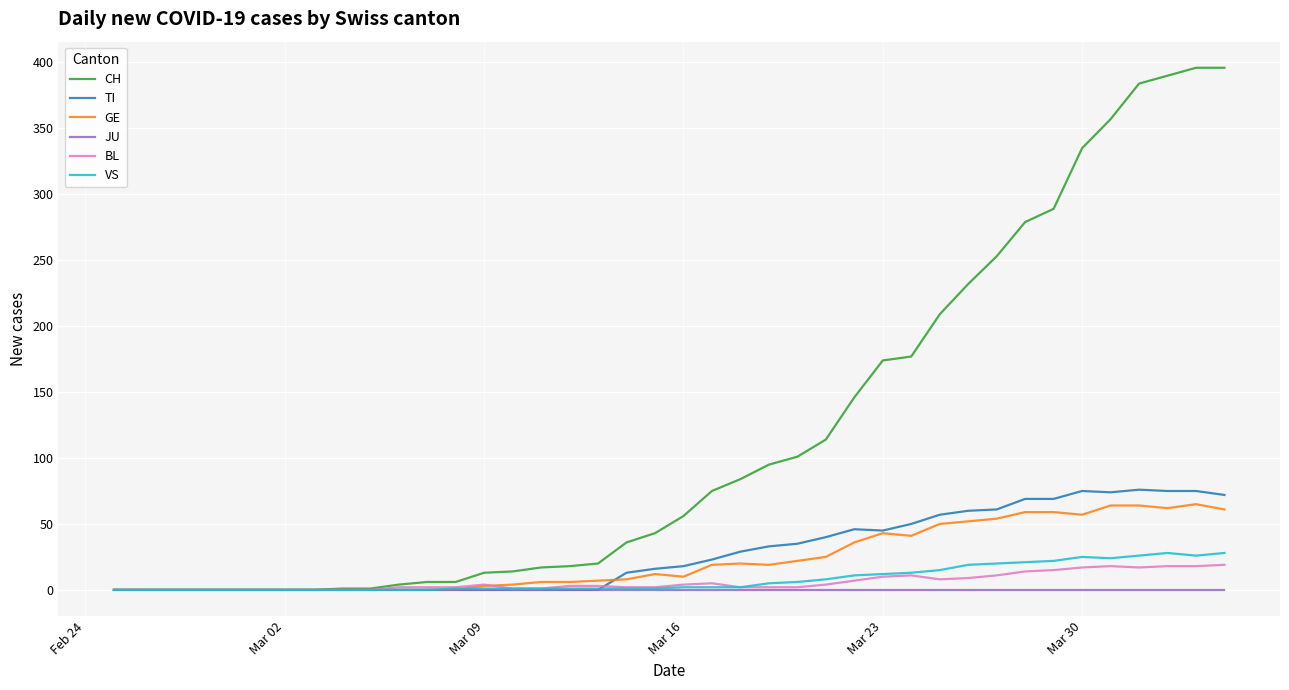

Which series has the largest range (max minus min)?

CH